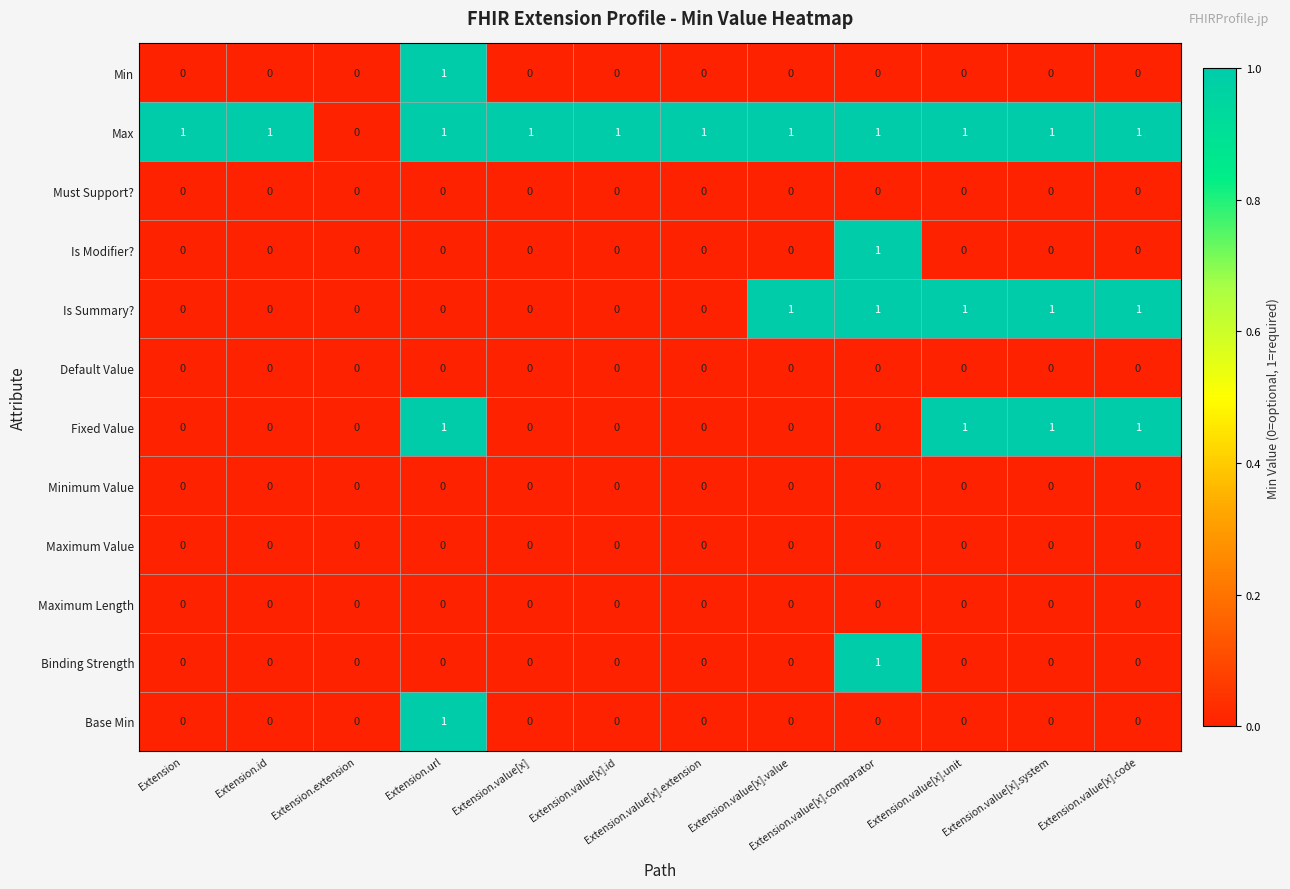

True or false: Fixed Value has a value of 0 at Extension.value[x].value.

True